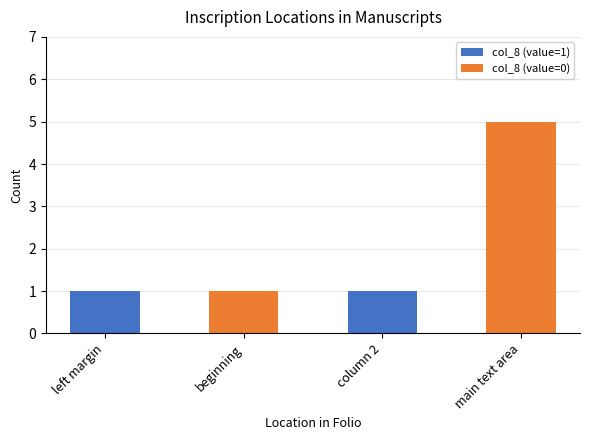

At which category is the sum across all series the highest?

main text area